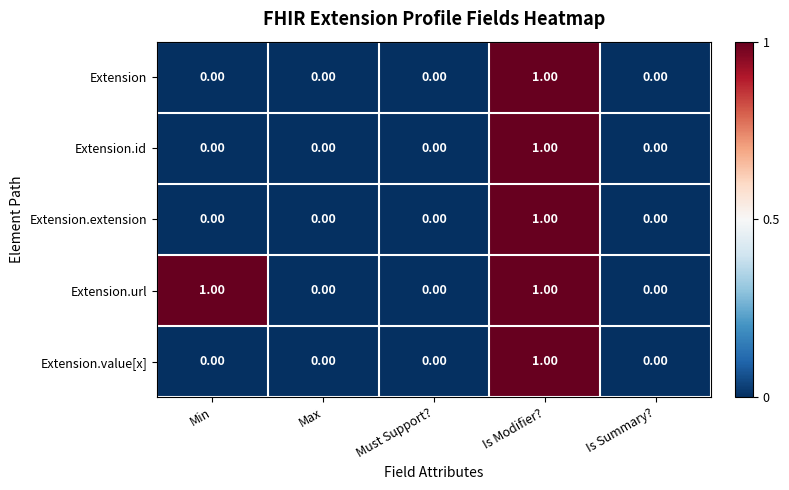

How many data points does each series have?

5